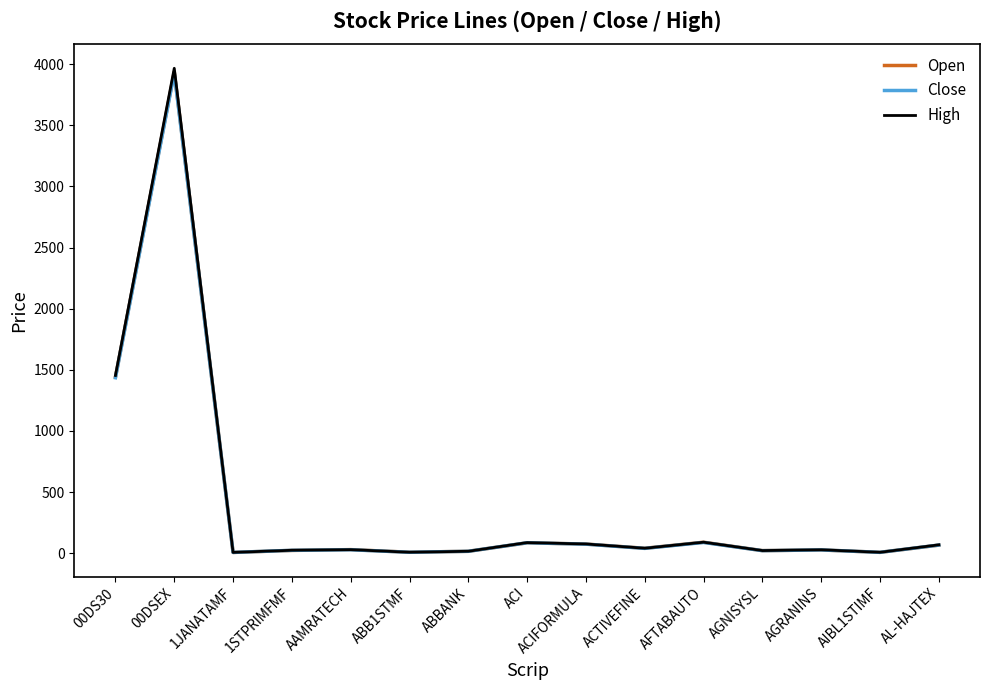

At which category is the sum across all series the highest?

00DSEX